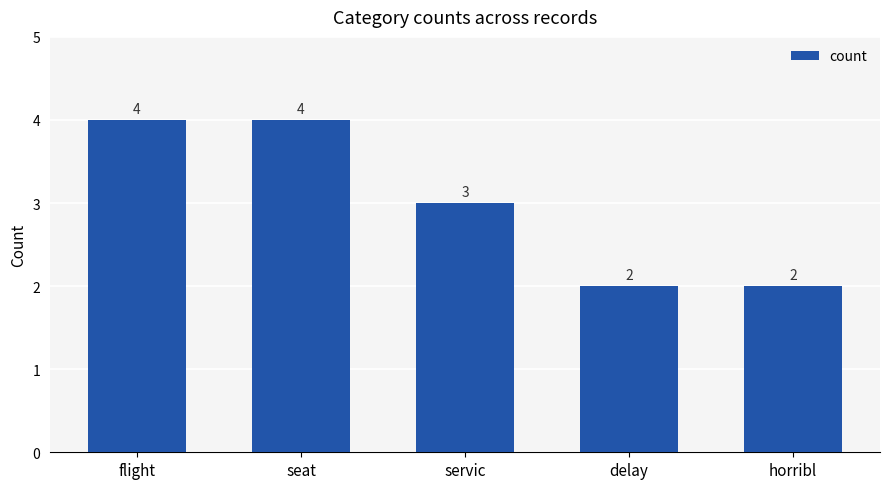

What is the maximum value shown in the chart?

4